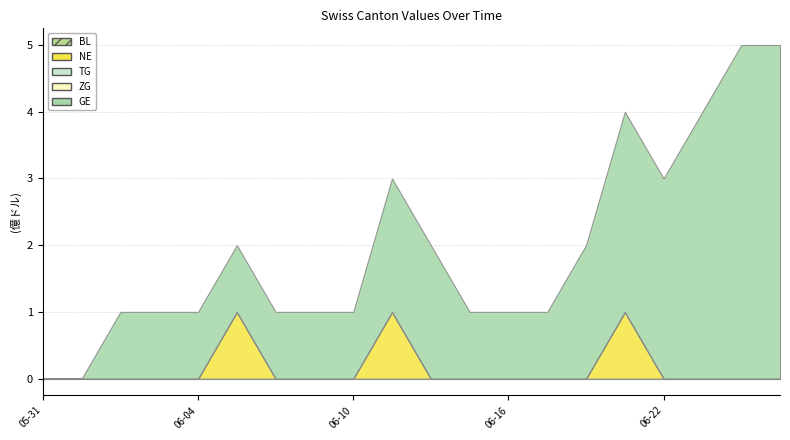

Which series has the largest total across all categories?

GE